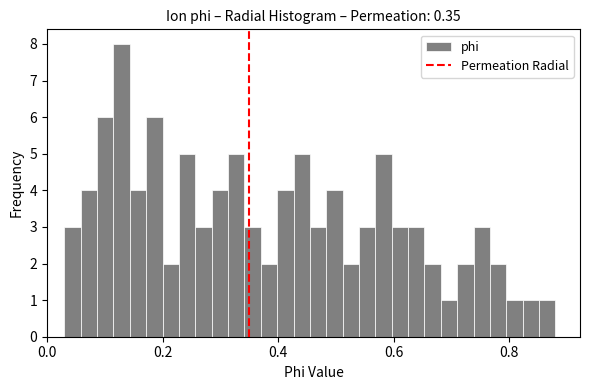

Around what value on the x-axis is the tallest bar? Give the approximate position of its centre, as read against the axis.

0.12